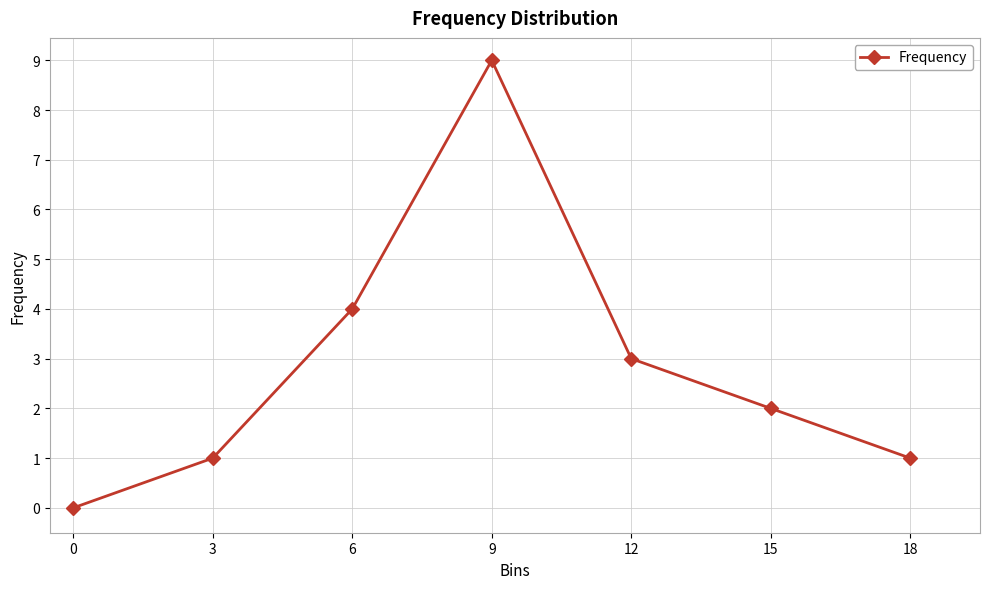

How many lines are shown in the chart?

1